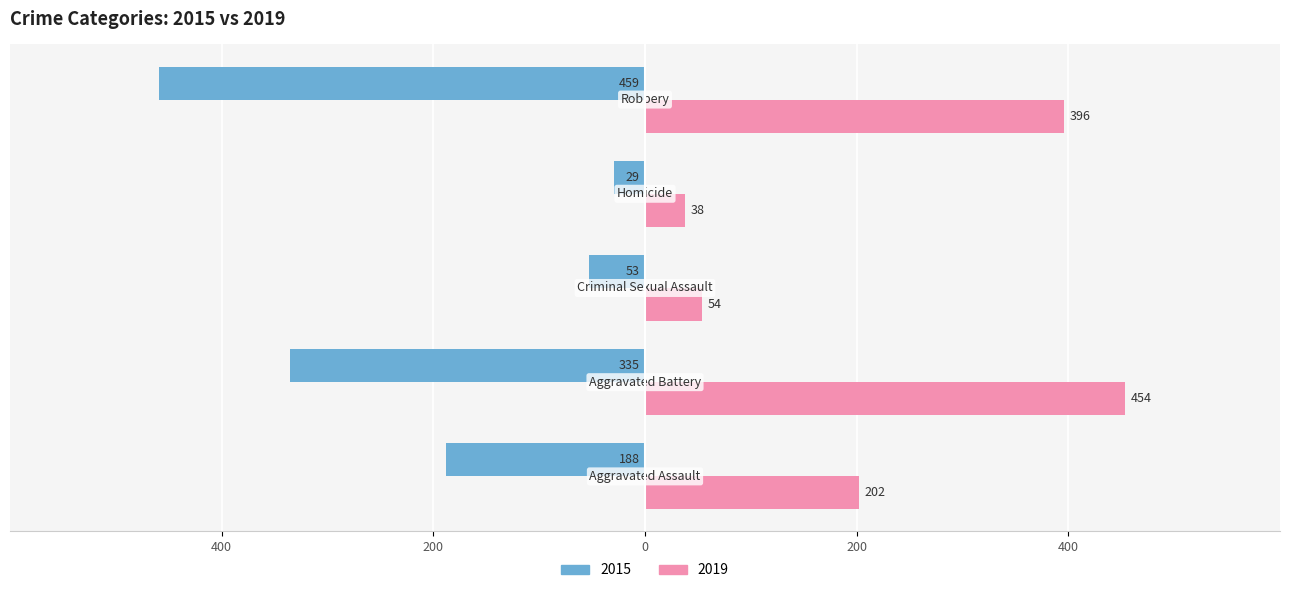

At how many categories does at least one series exceed 111?

3